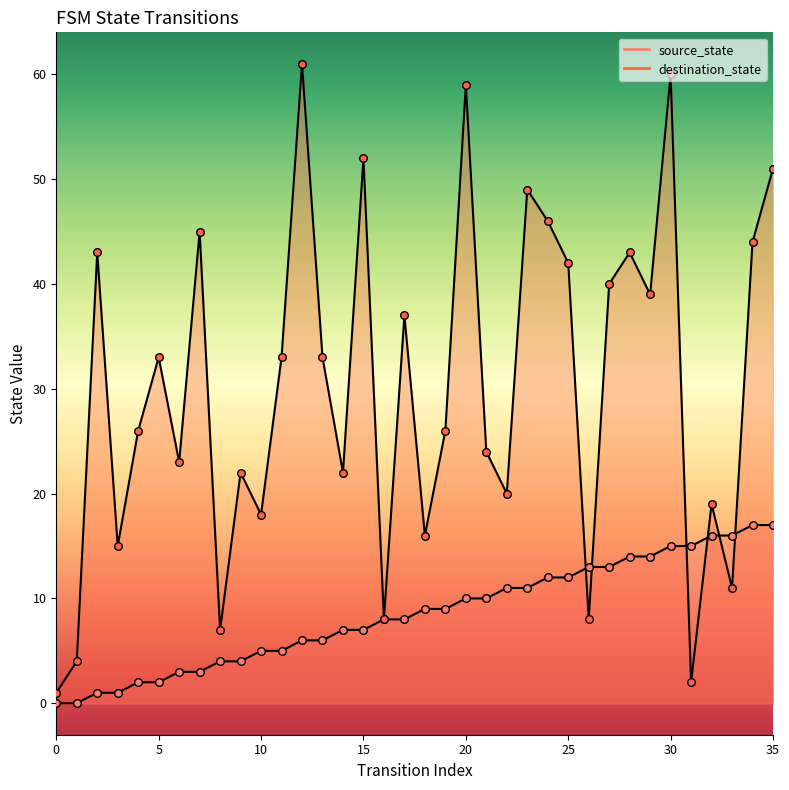

What are all the series names shown in the legend?

source_state, destination_state